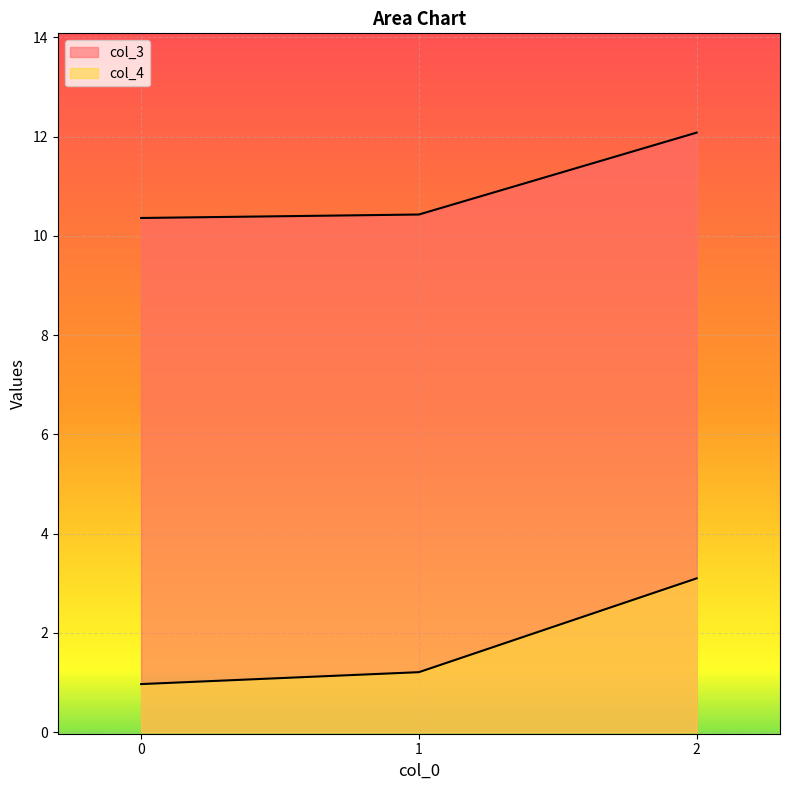

Reading left to right, transcribe all the data shown in this chart.

col_3: 0=10.4	1=10.4	2=12.1
col_4: 0=1.0	1=1.2	2=3.1